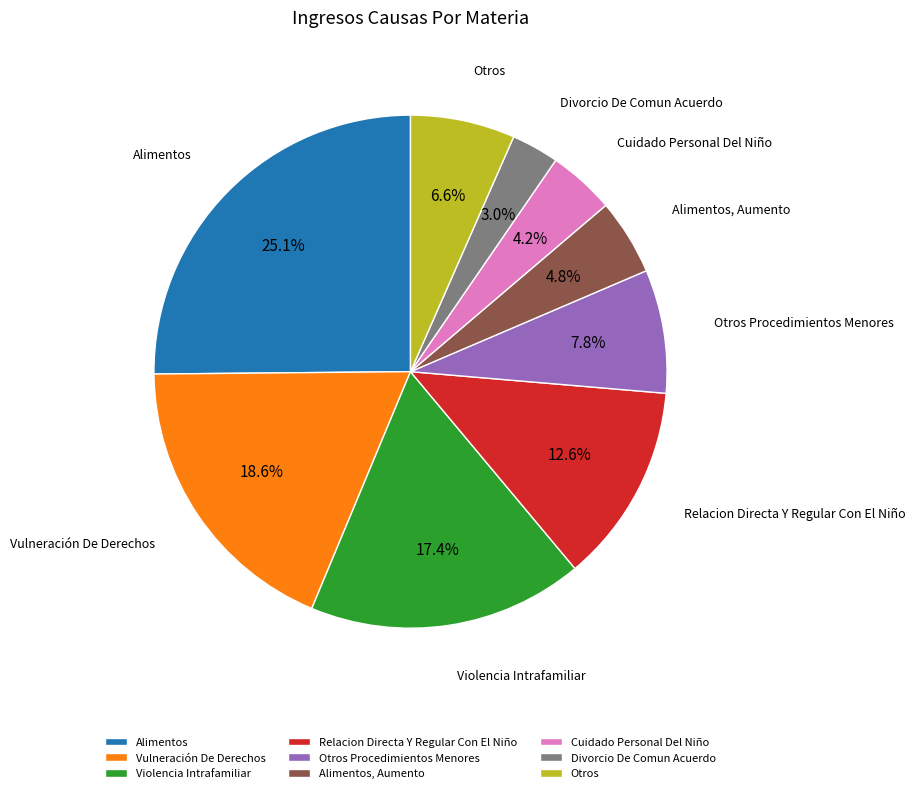

To the nearest percent, what percentage of the pie is Alimentos, Aumento?

5%